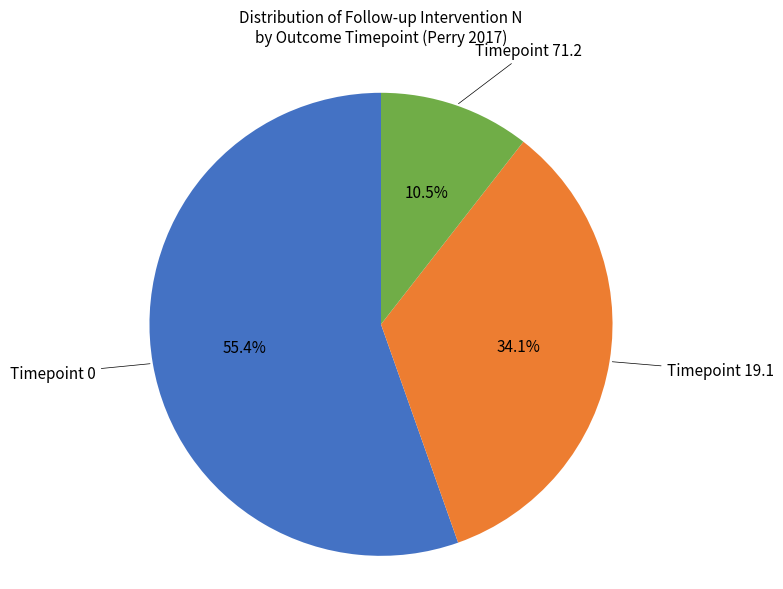

Count the number of slices in the pie.

3